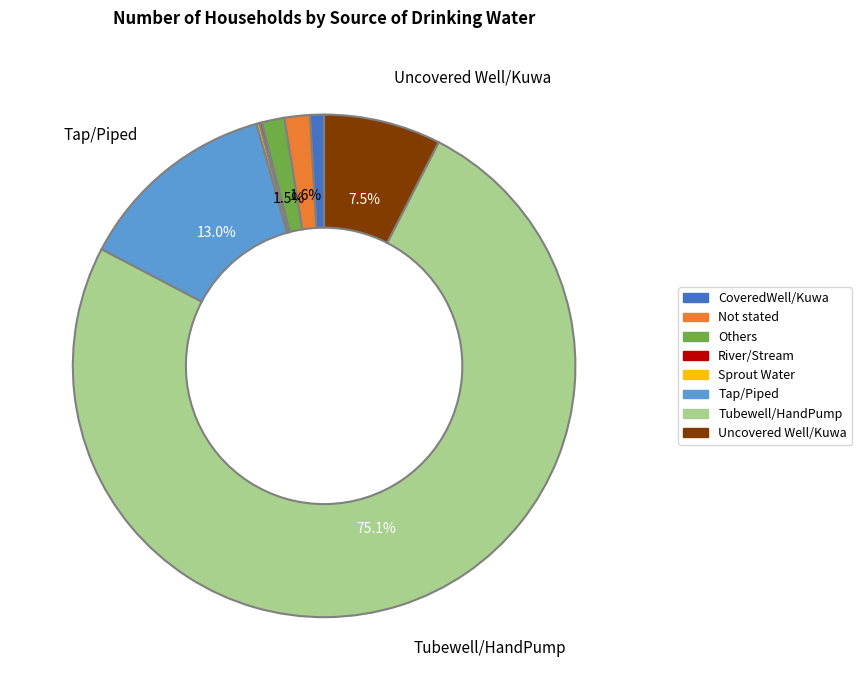

Which category has the biggest portion of the pie?

Tubewell/HandPump